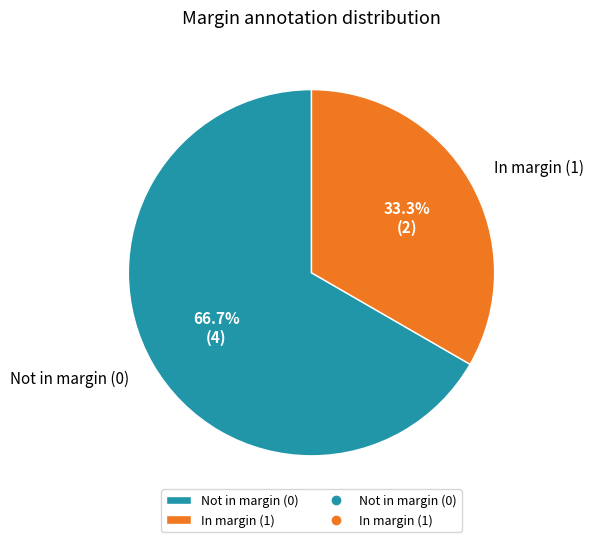

Rank the categories by value from lowest to highest.

In margin (1), Not in margin (0)